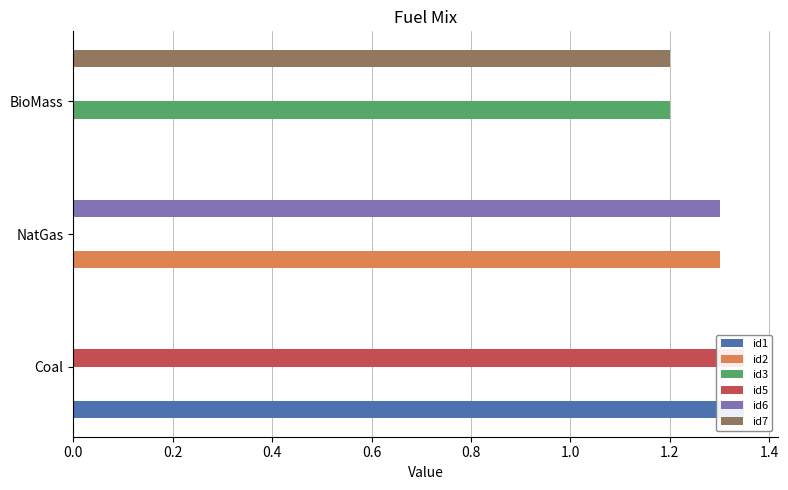

What is the difference between the id2 values at NatGas and Coal?

1.3